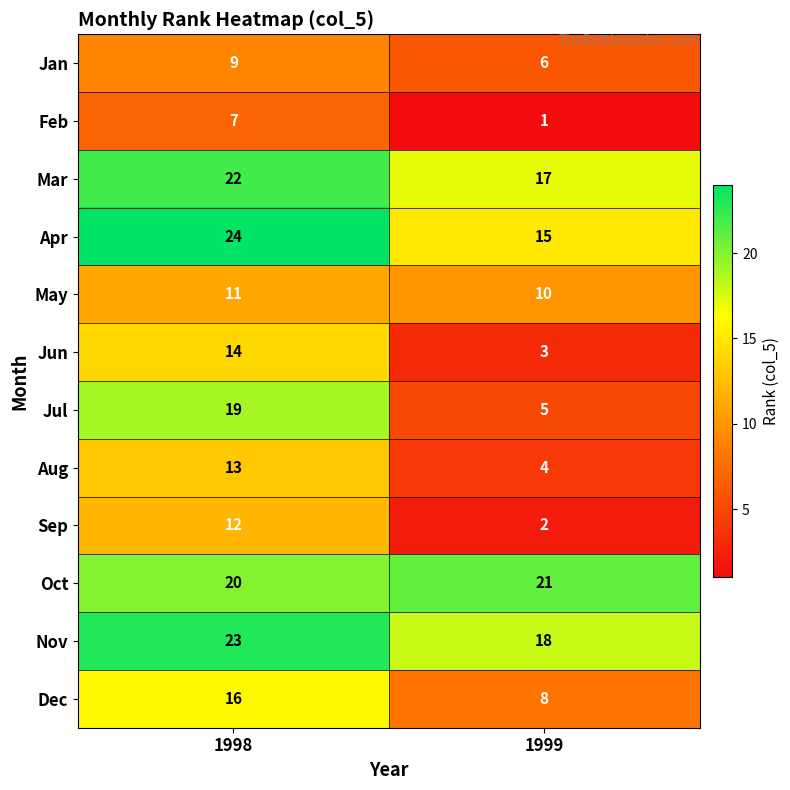

Is the value of Jul at 1998 greater than the value of Nov at 1999?

Yes